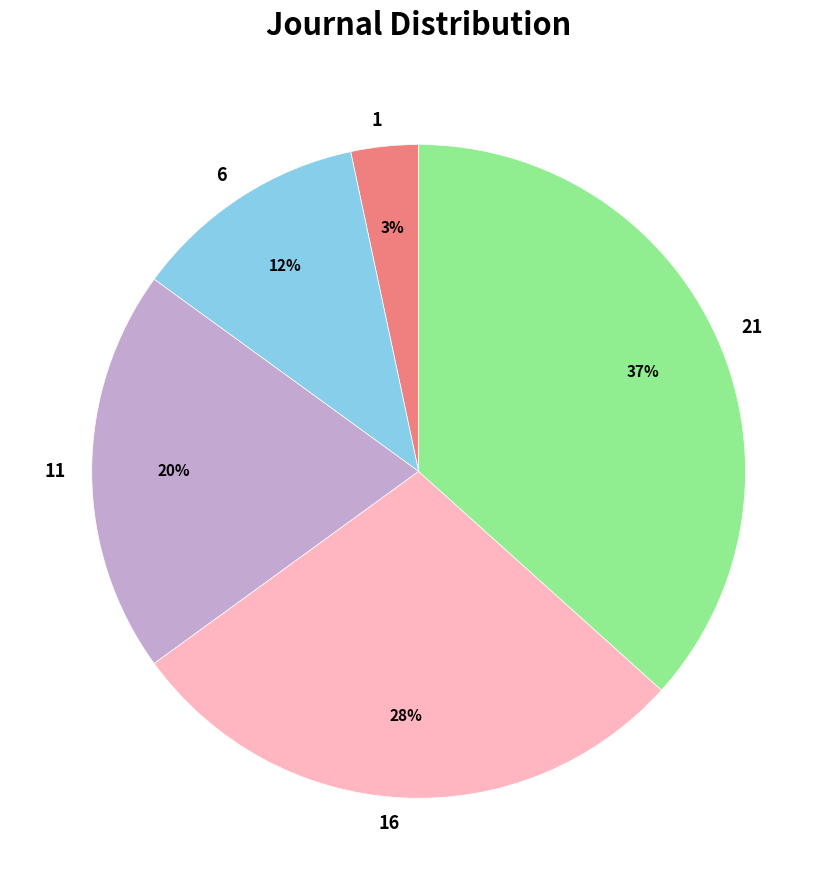

To the nearest percent, what is the combined percentage of 21 and 16?

65%